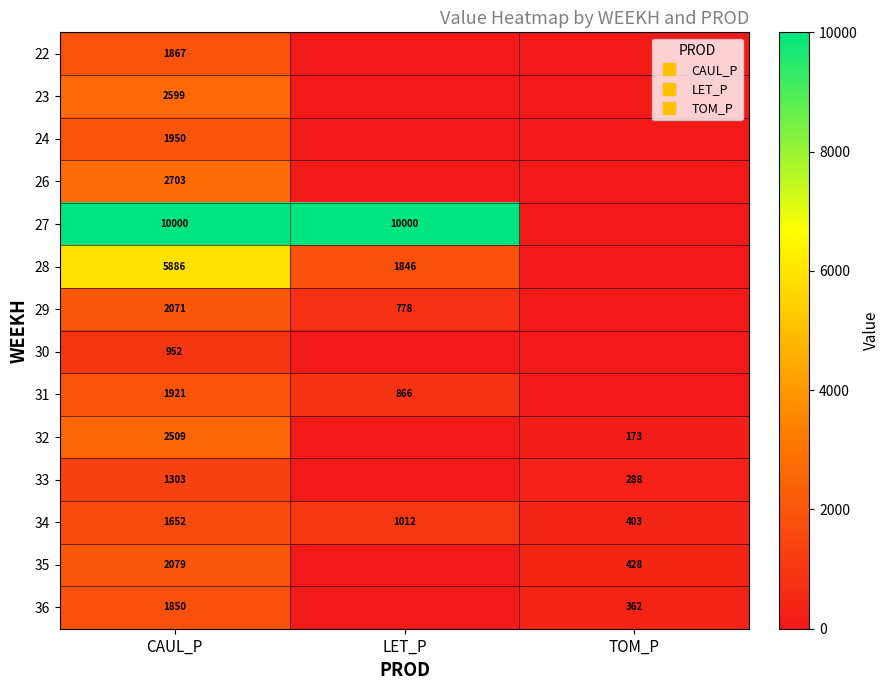

List the labels in order of 30 value, largest first.

CAUL_P, LET_P, TOM_P